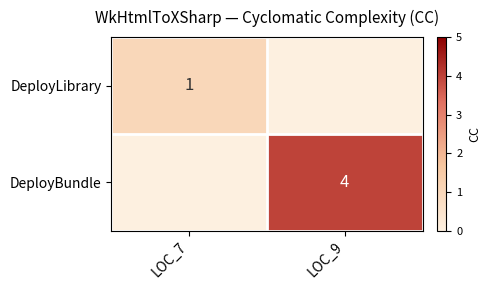

True or false: DeployBundle has a value of 5 at LOC_9.

False